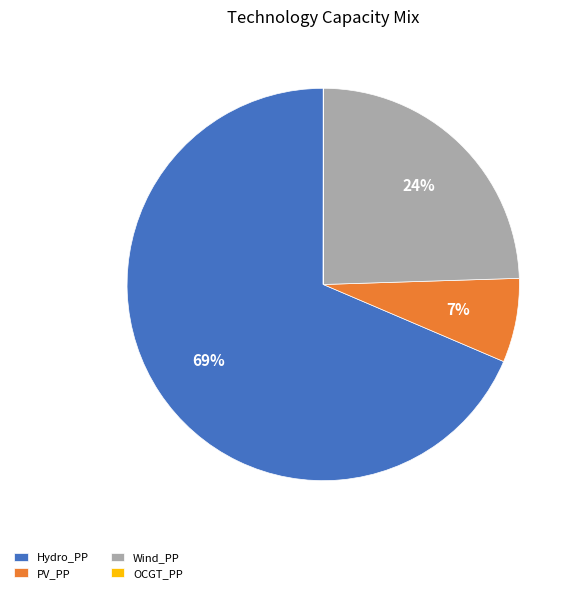

To the nearest percent, what is the average slice percentage?

25%